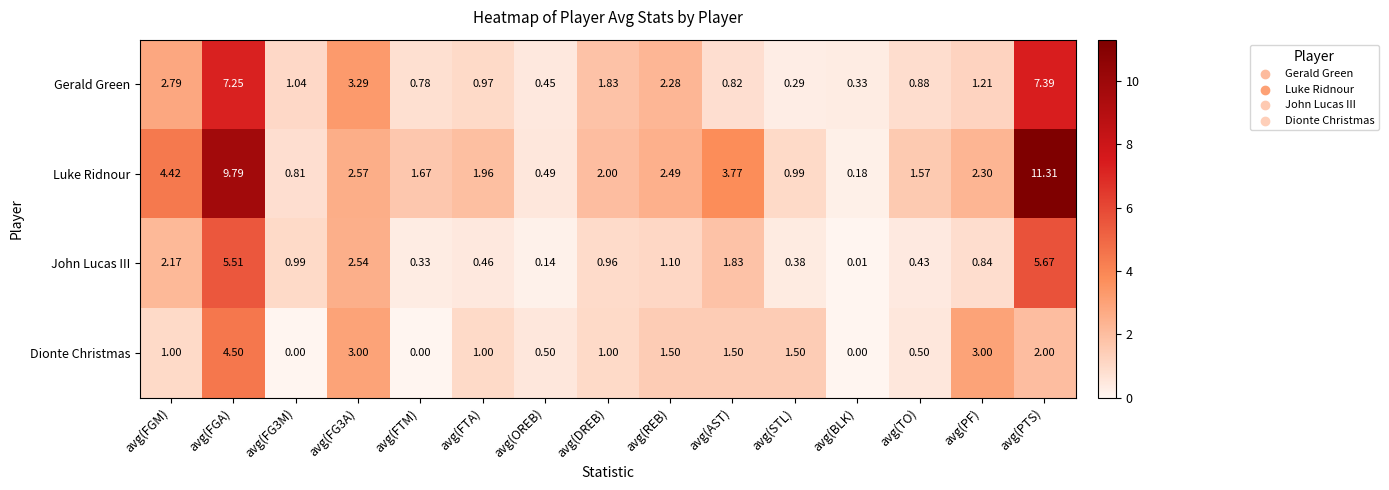

How many series are shown in this chart?

4